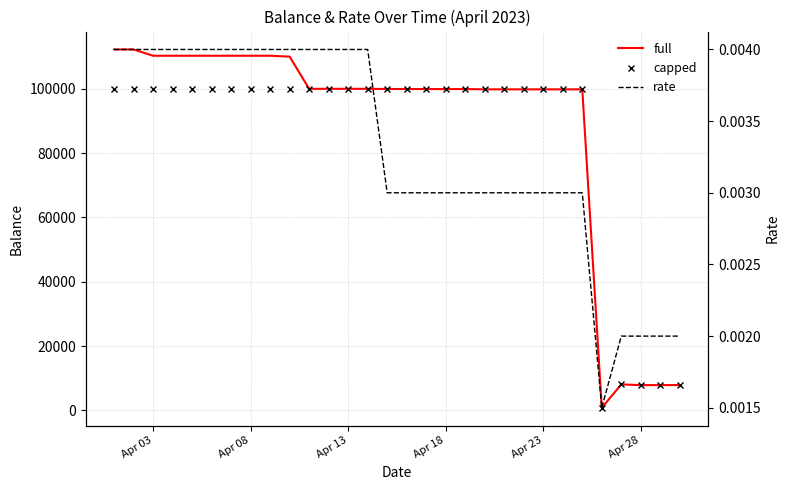

In capped, how many points are lower than both neighbors (excluding endpoints)?

5